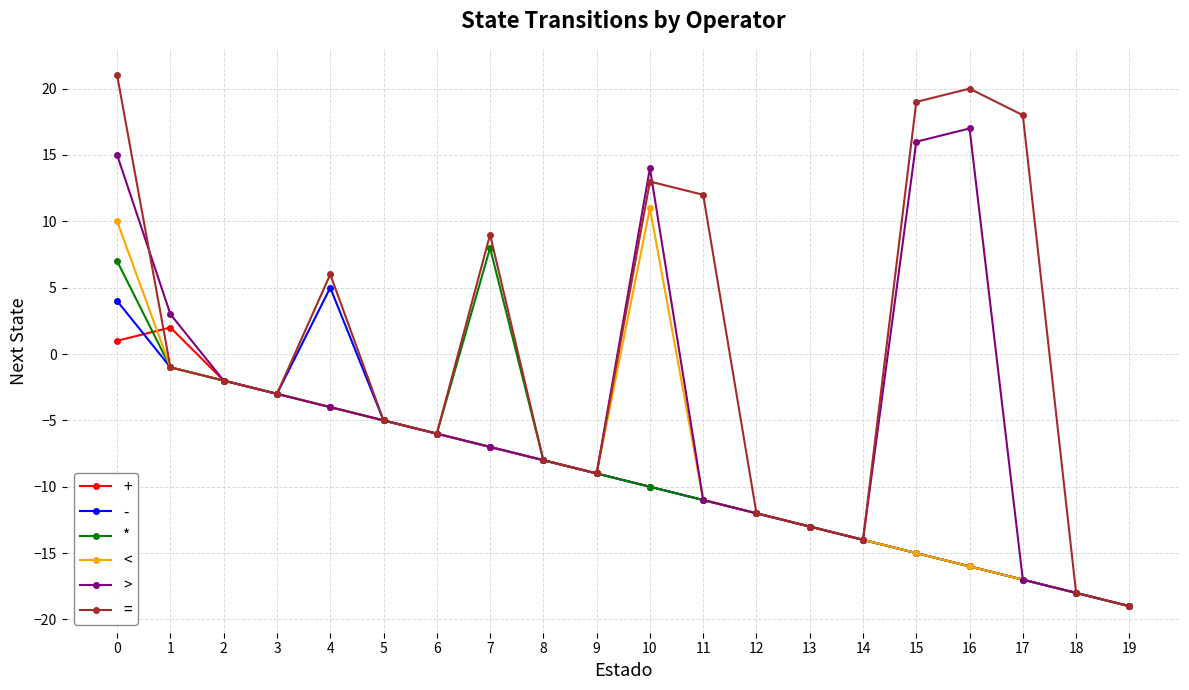

Is this an area chart (filled region under the line)?

No